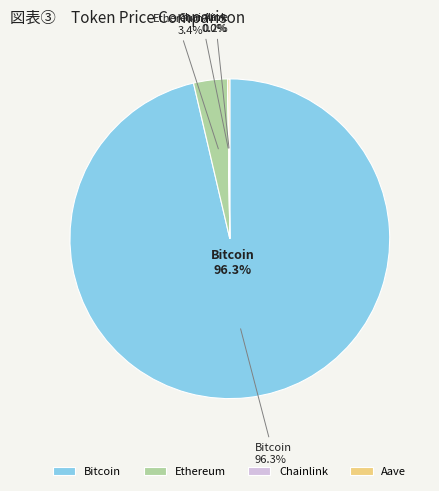

Rank the categories by value from highest to lowest.

Bitcoin, Ethereum, Aave, Chainlink